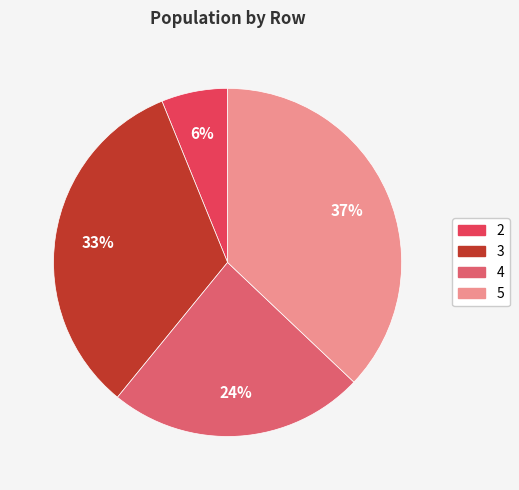

True or false: 5 accounts for 31% of the total.

False